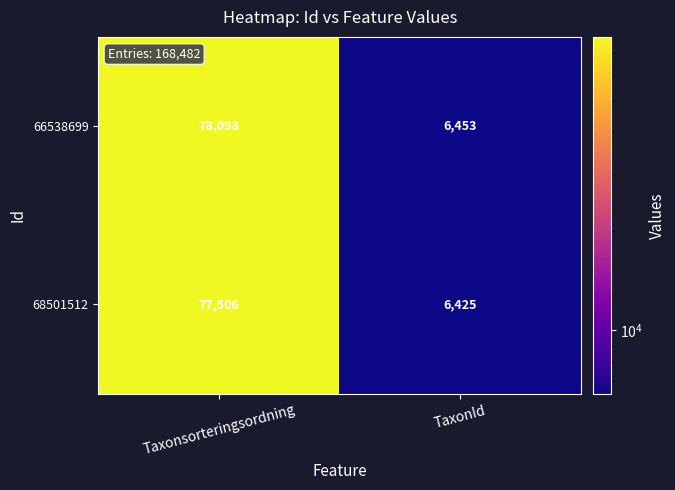

At how many categories does at least one series exceed 39812?

1